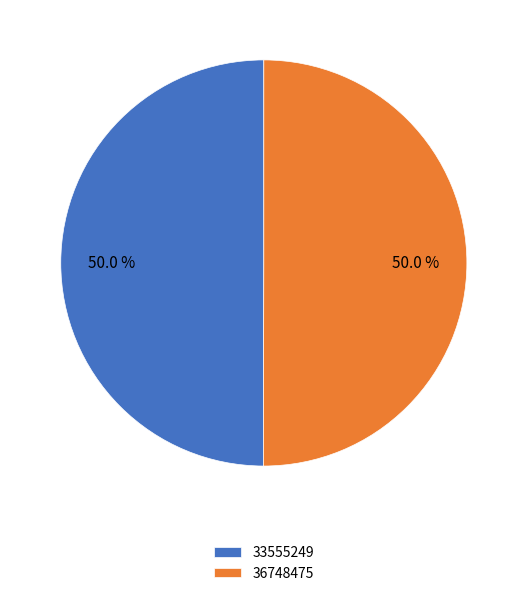

Combined, what portion of the pie is 33555249 and 36748475?

100.0%